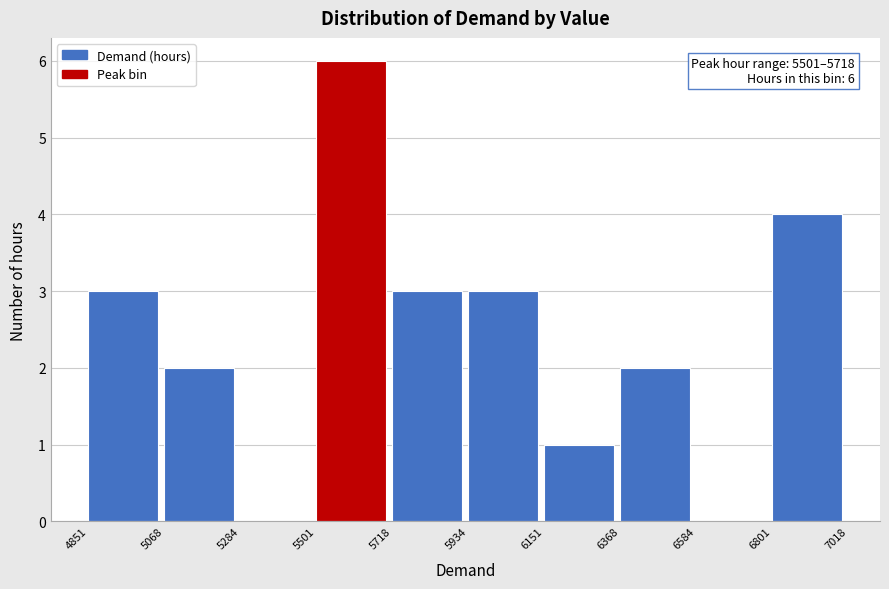

Which range on the x-axis has the tallest bar?

5501 to 5718